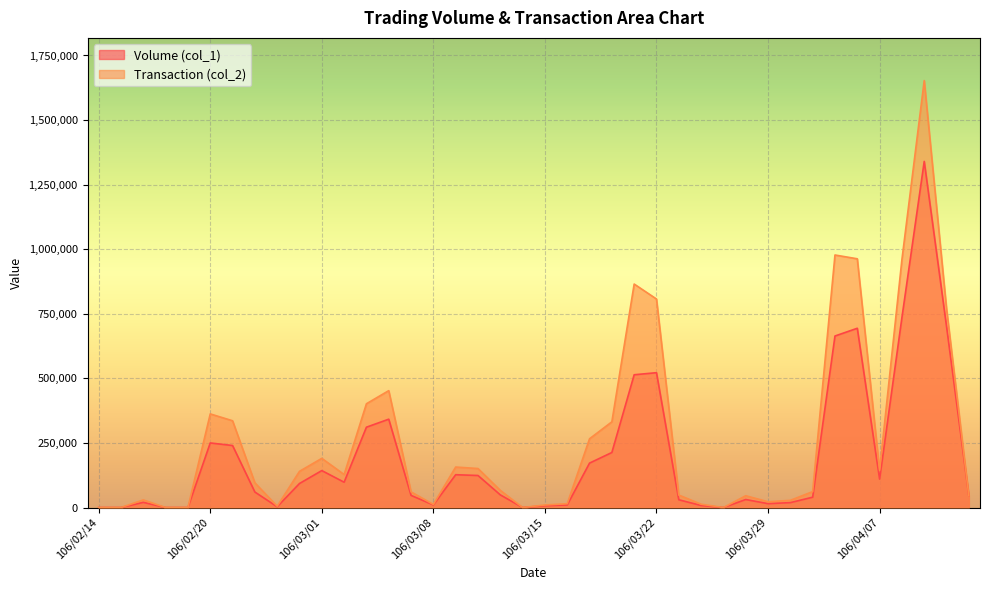

What position from the right is 106/03/29?

10